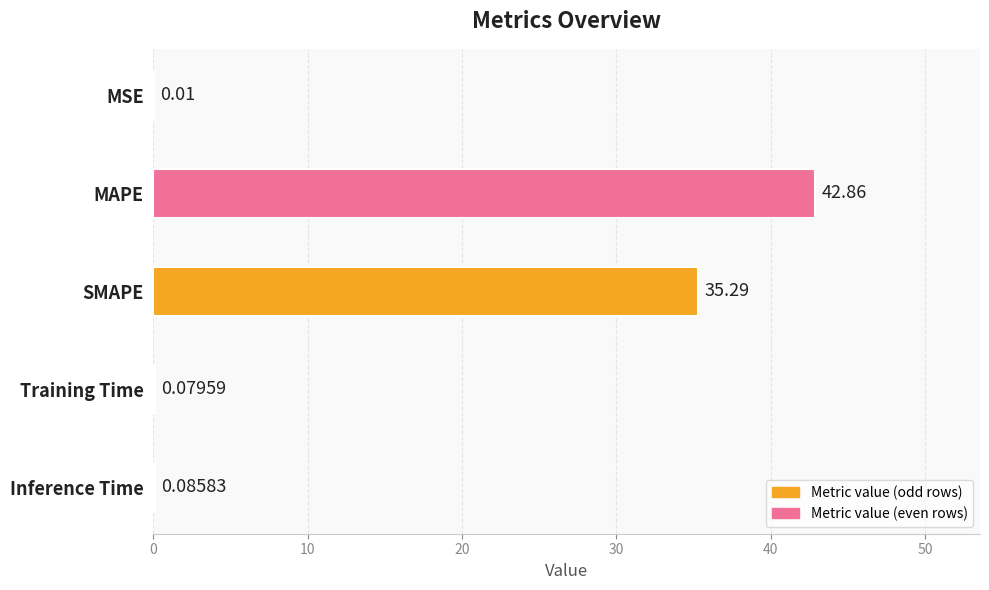

At which label is the value closest to 21?

SMAPE